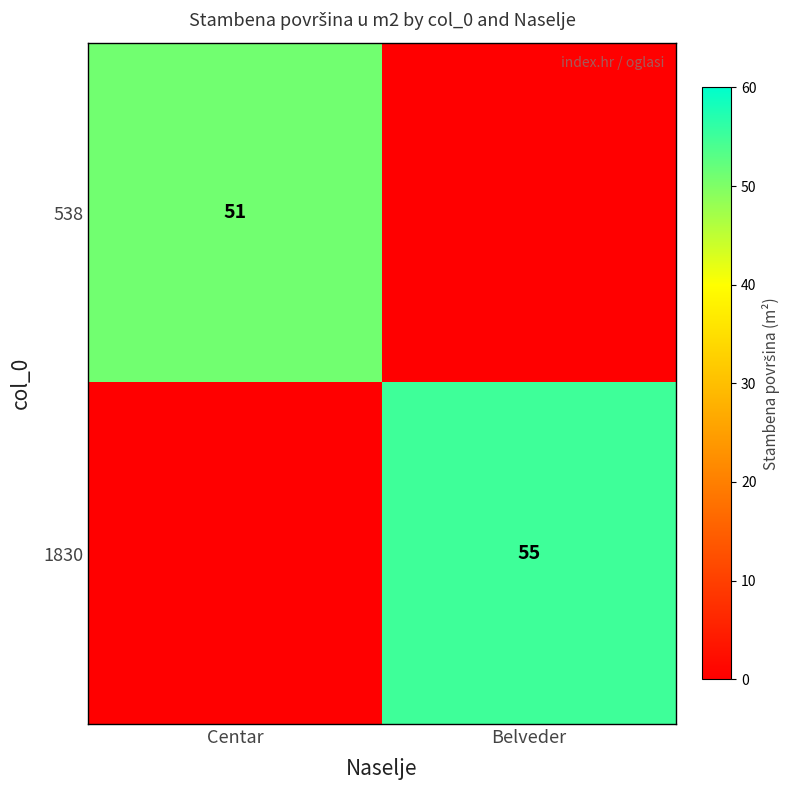

True or false: 1830 has a value of 96 at Belveder.

False